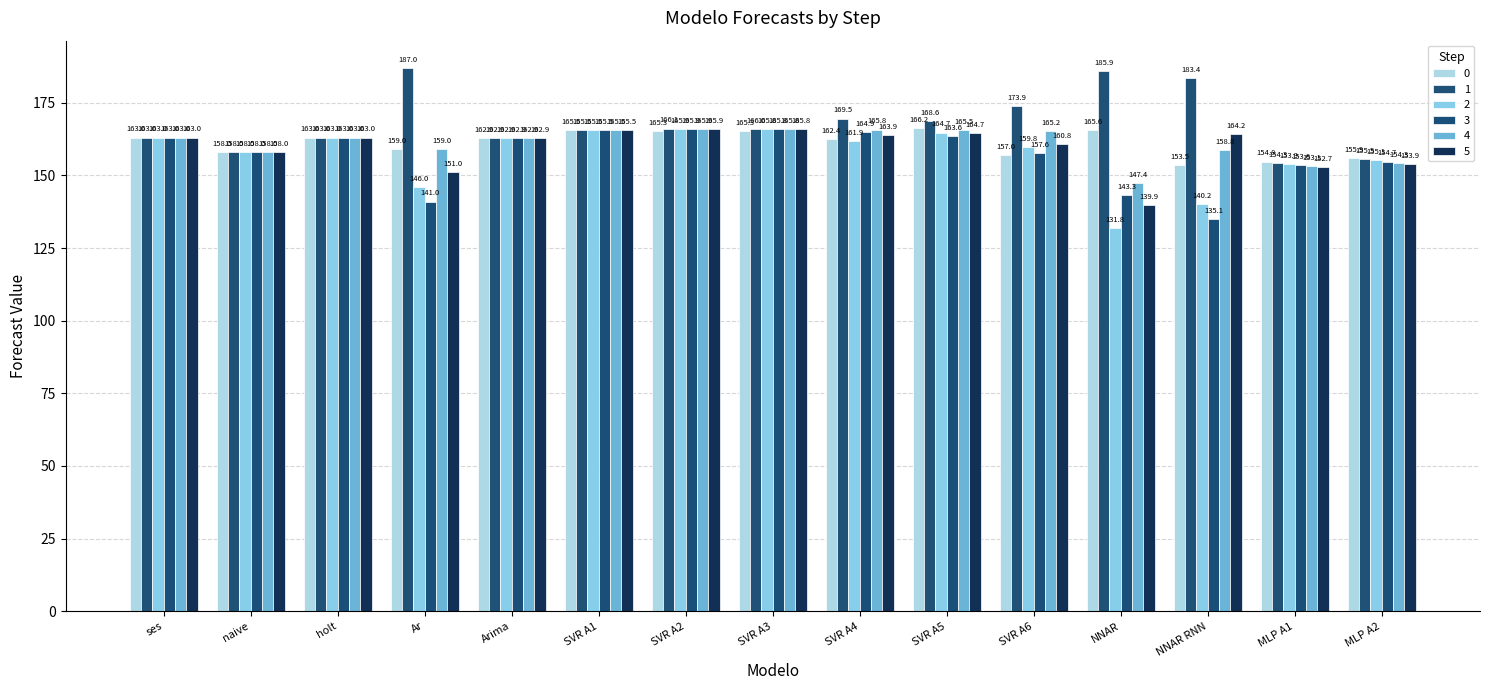

Which series has the largest range (max minus min)?

2